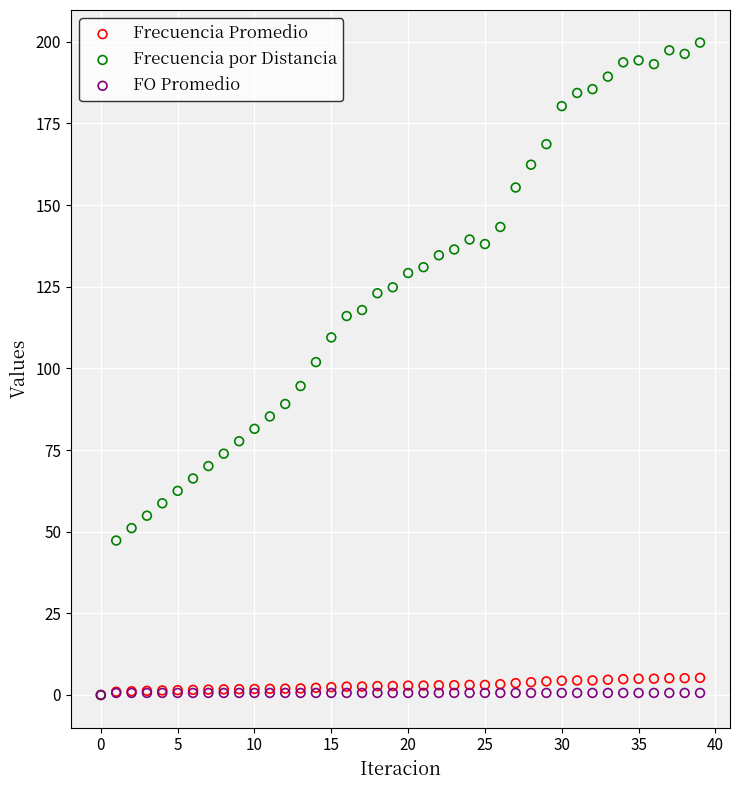

Which series has the widest spread of Y values?

Frecuencia por Distancia